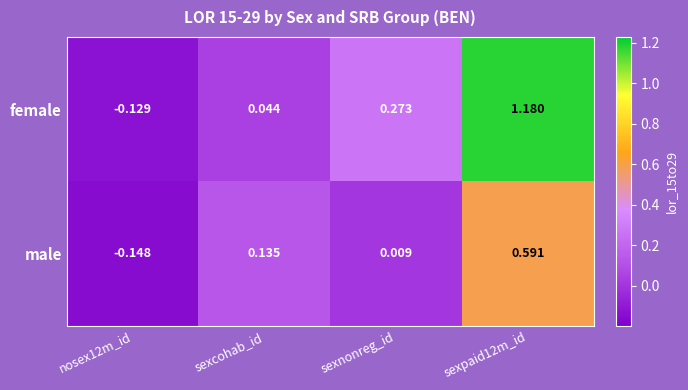

Is the value of male at sexnonreg_id greater than the value of female at sexnonreg_id?

No